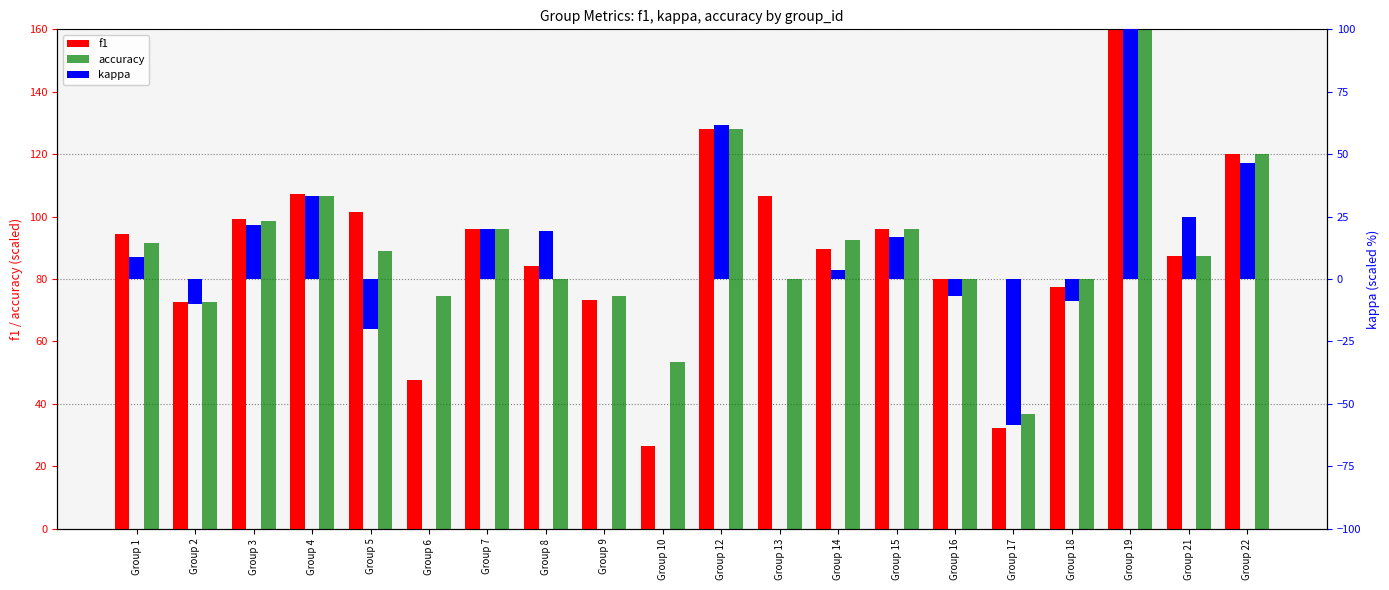

Reading left to right, extract all data points from this chart.

f1: 94.5	72.7	99.2	107.3	101.6	47.5	96.0	84.0	73.1	26.7	128.0	106.7	89.6	96.0	80.0	32.3	77.4	160.0	87.3	120.0
accuracy: 91.4	72.7	98.5	106.7	88.9	74.7	96.0	80.0	74.7	53.3	128.0	80.0	92.6	96.0	80.0	36.9	80.0	160.0	87.3	120.0
kappa: 8.7	-10.0	21.7	33.3	-20.0	0.0	20.0	19.4	0.0	0.0	61.5	0.0	3.8	16.7	-6.7	-58.5	-8.7	100.0	24.7	46.7